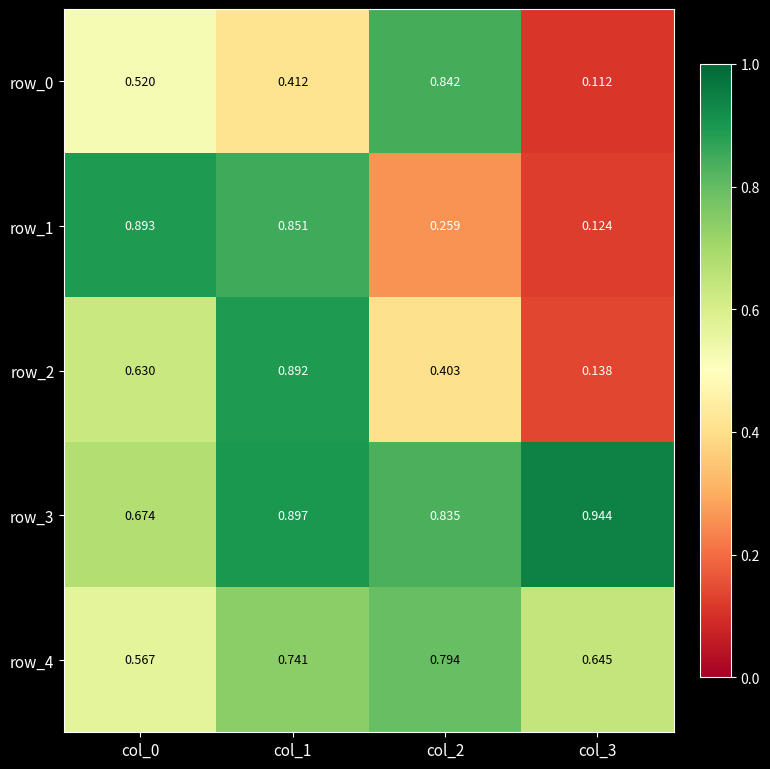

Is the value of row_3 at col_2 greater than the value of row_0 at col_3?

Yes